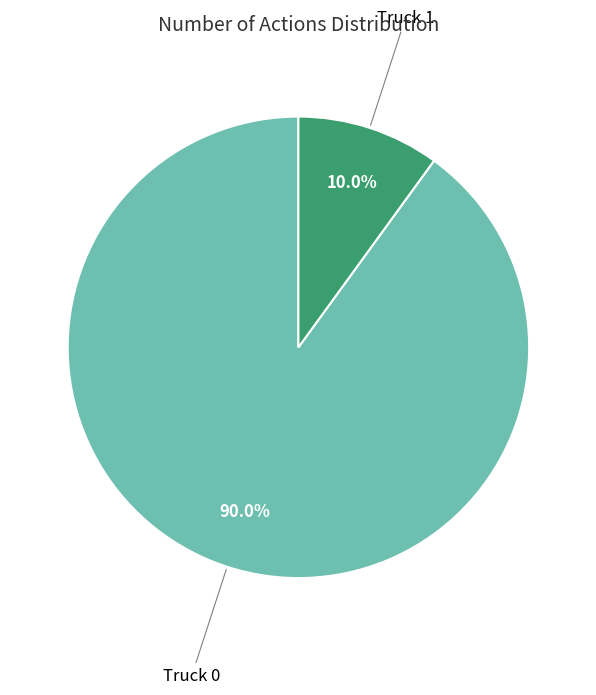

Does any single category account for the majority?

Yes